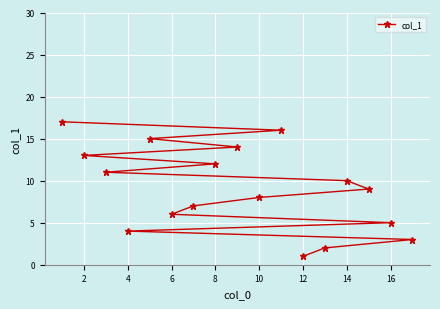

Is it true that the value at 6 is 6?

True